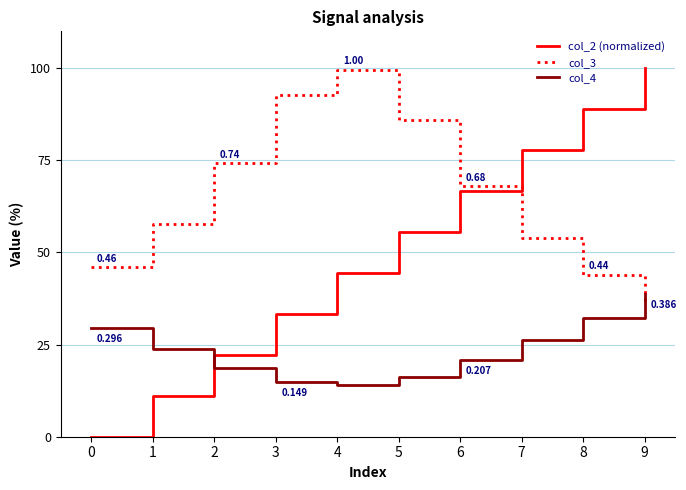

Is this an area chart (filled region under the line)?

No